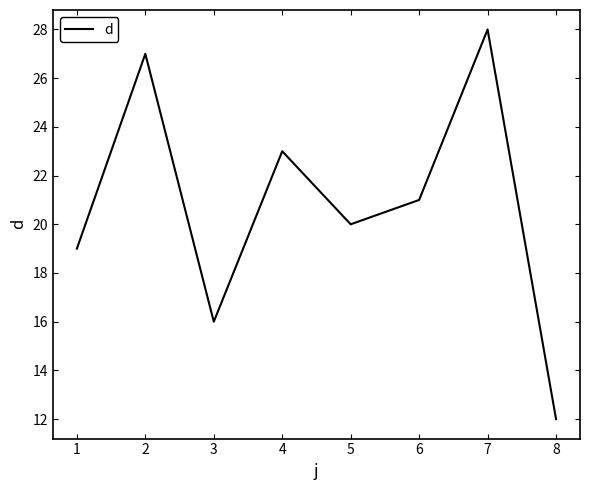

Where is the data nearest to the value 20?

5